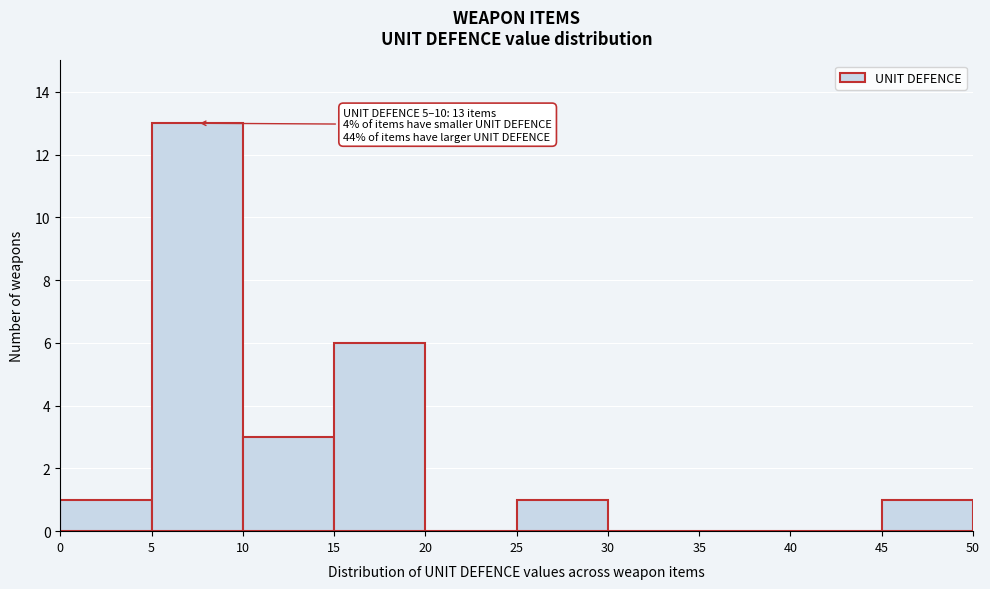

Over which range of the x-axis is the bar tallest?

5 to 10